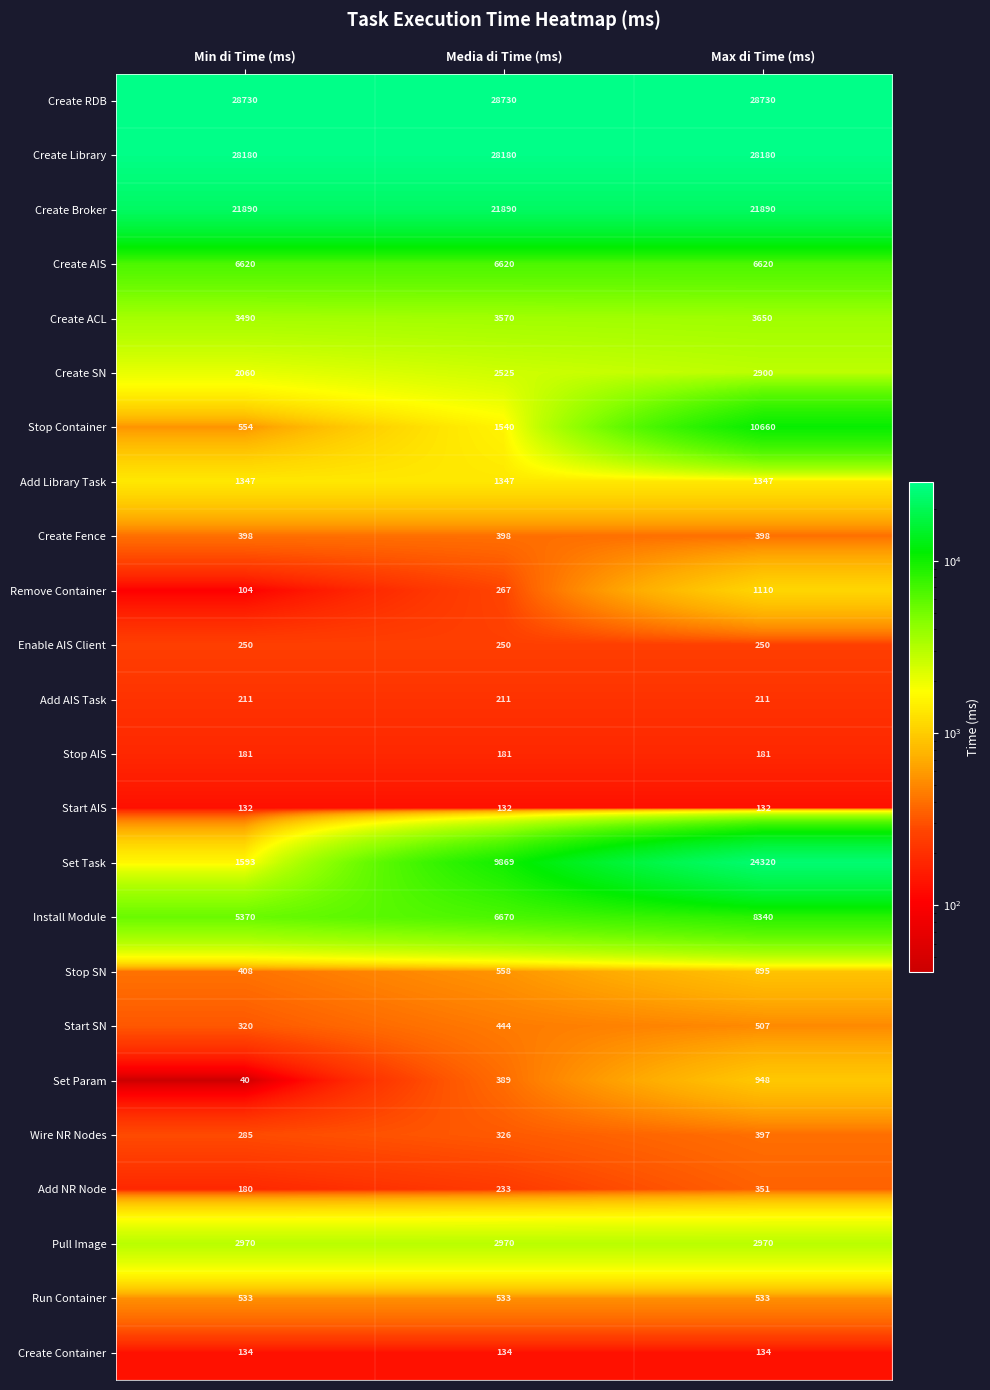

At Max di Time (ms), list the series in order from largest to smallest.

Create RDB, Create Library, Set Task, Create Broker, Stop Container, Install Module, Create AIS, Create ACL, Pull Image, Create SN, Add Library Task, Remove Container, Set Param, Stop SN, Run Container, Start SN, Create Fence, Wire NR Nodes, Add NR Node, Enable AIS Client, Add AIS Task, Stop AIS, Create Container, Start AIS